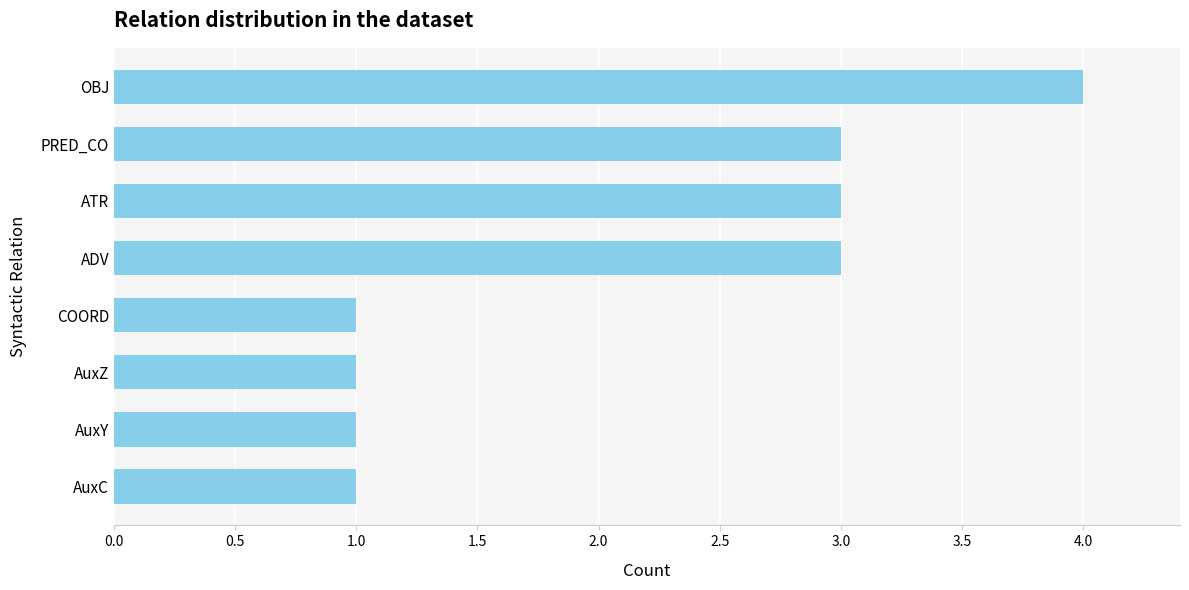

What is the label of the 3rd bar from the top?

ATR